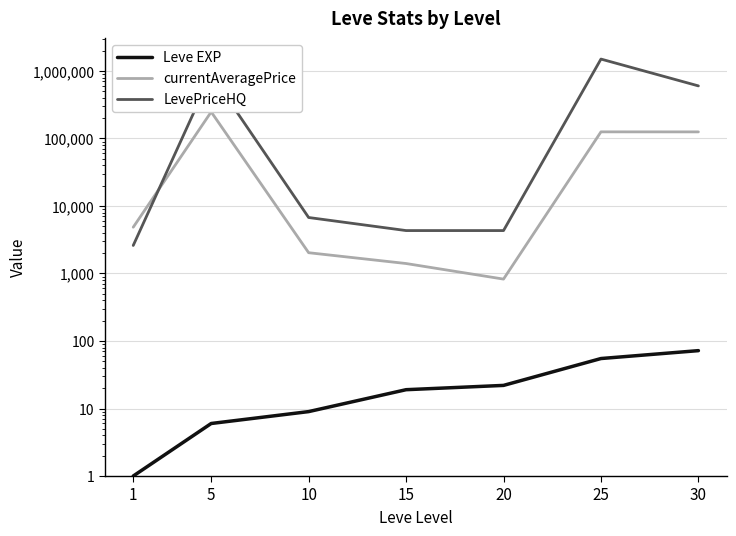

Between 25 and 30, which series saw the biggest shift?

LevePriceHQ